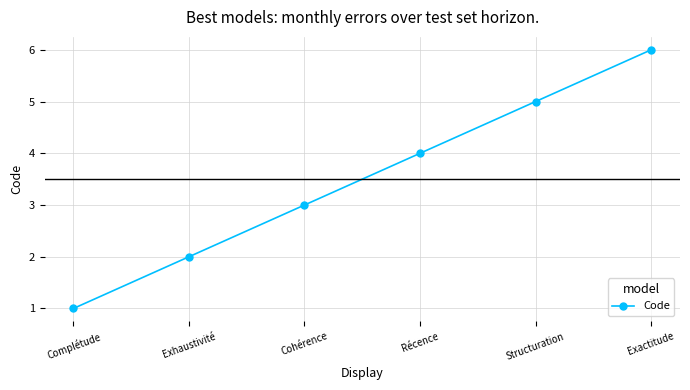

What value does the data have at Structuration?

5